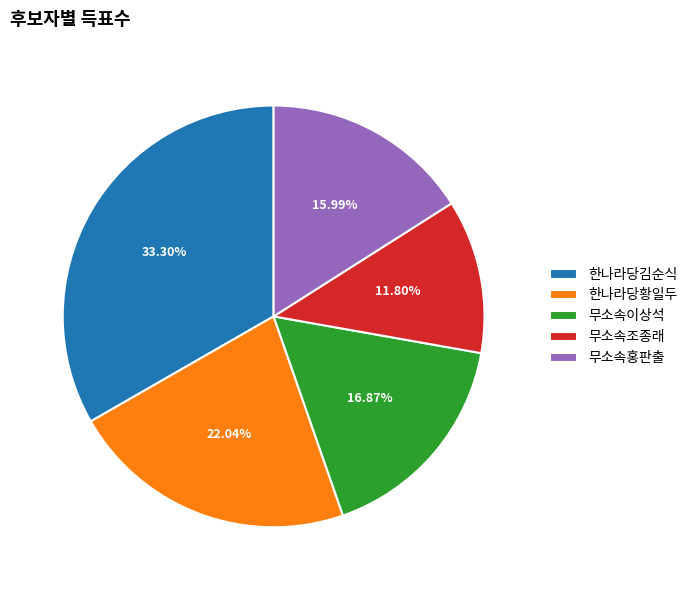

True or false: 무소속이상석 accounts for 27% of the total.

False